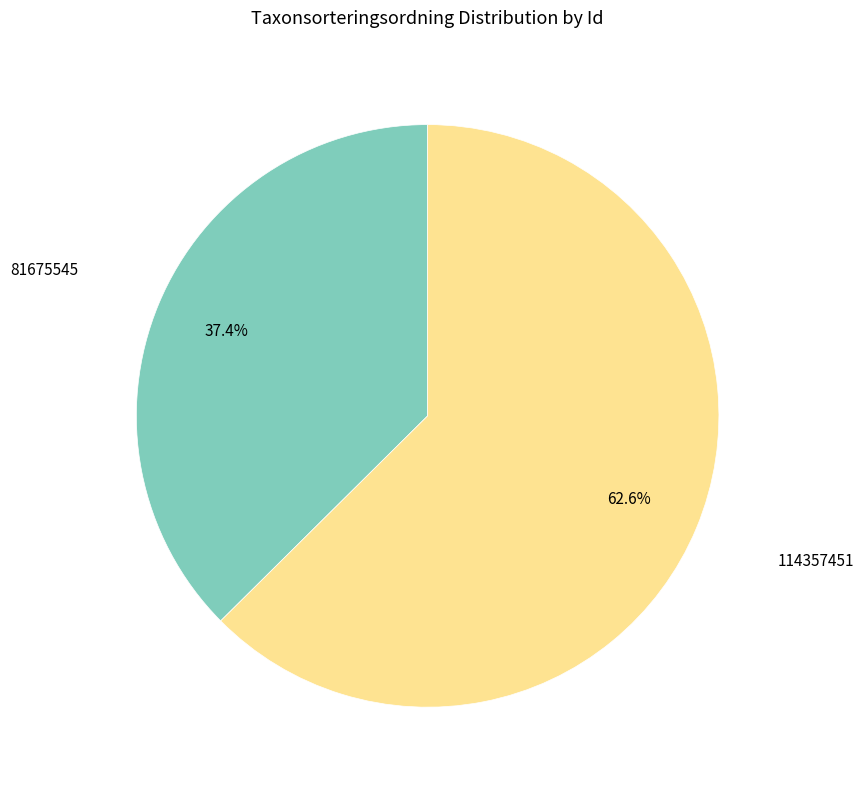

Is there any slice that represents more than half of the pie?

Yes